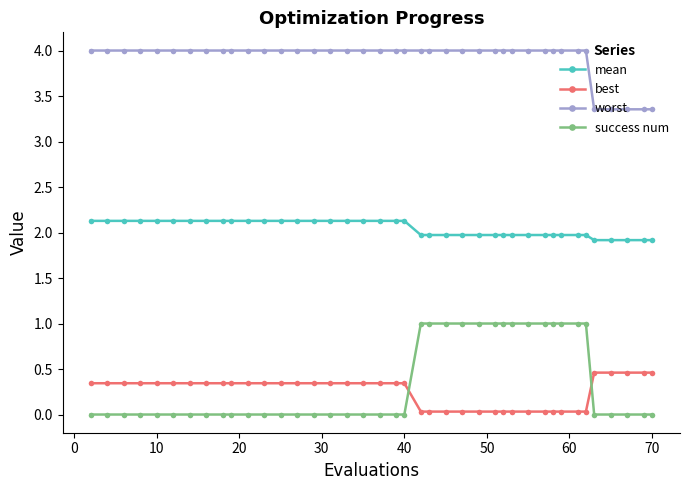

What is the sum of all mean values?

81.9